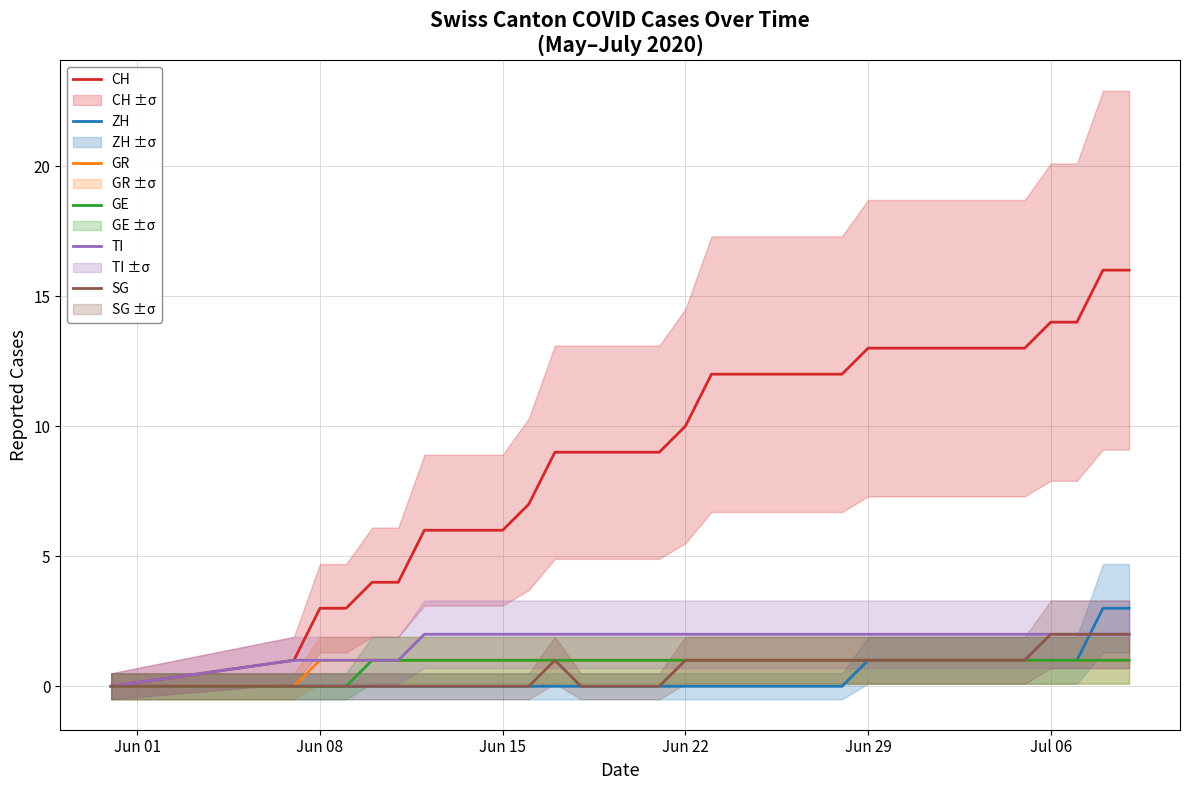

Reading left to right, extract all data points from this chart.

CH: 0	1	3	3	4	4	6	6	6	6	7	9	9	9	9	9	10	12	12	12	12	12	12	13	13	13	13	13	13	13	14	14	16	16
ZH: 0	0	0	0	0	0	0	0	0	0	0	0	0	0	0	0	0	0	0	0	0	0	0	1	1	1	1	1	1	1	1	1	3	3
GR: 0	0	1	1	1	1	1	1	1	1	1	1	1	1	1	1	1	1	1	1	1	1	1	1	1	1	1	1	1	1	1	1	1	1
GE: 0	0	0	0	1	1	1	1	1	1	1	1	1	1	1	1	1	1	1	1	1	1	1	1	1	1	1	1	1	1	1	1	1	1
TI: 0	1	1	1	1	1	2	2	2	2	2	2	2	2	2	2	2	2	2	2	2	2	2	2	2	2	2	2	2	2	2	2	2	2
SG: 0	0	0	0	0	0	0	0	0	0	0	1	0	0	0	0	1	1	1	1	1	1	1	1	1	1	1	1	1	1	2	2	2	2